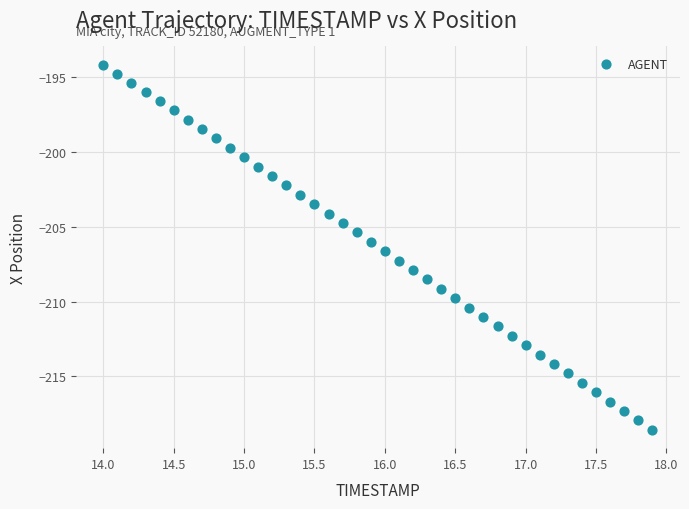

What is the range of Y values (max minus min)?

24.4